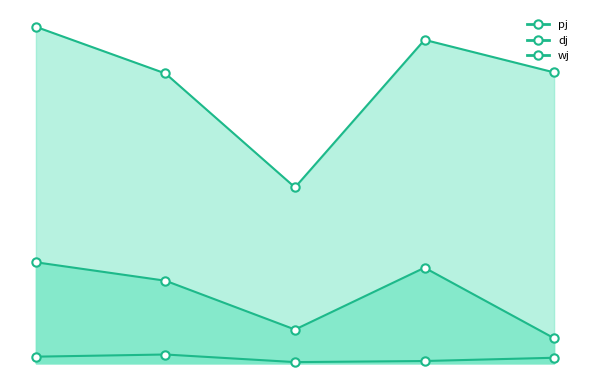

Reading right to left, transcribe all the data shown in this chart.

pj: 5=23	4=88	3=31	2=76	1=93
dj: 5=268	4=298	3=162	2=267	1=310
wj: 5=5	4=2	3=1	2=8	1=6